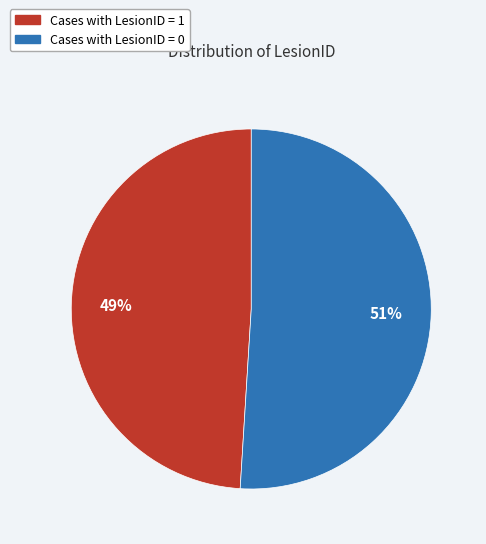

Does any single category account for the majority?

Yes